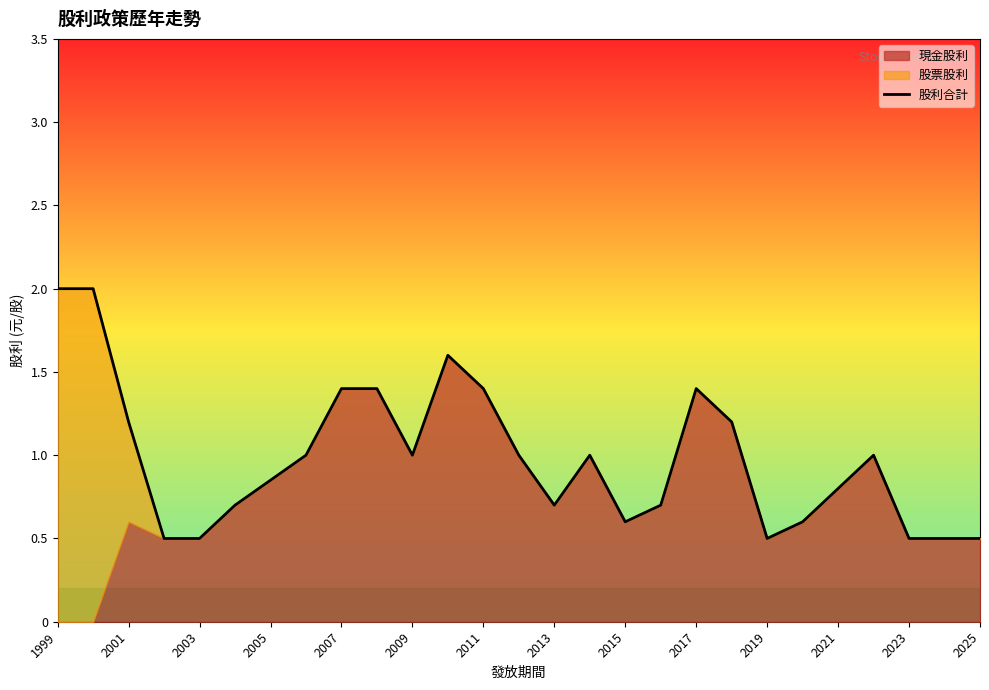

How many categories are shown in the chart?

27